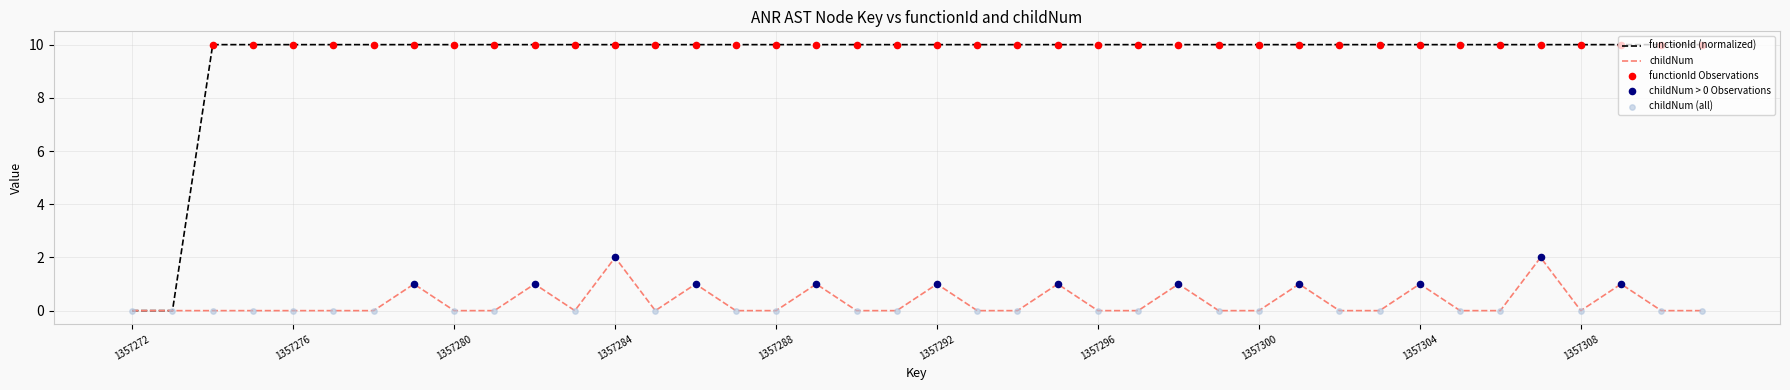

Which series has the widest spread of values?

functionId (normalized)